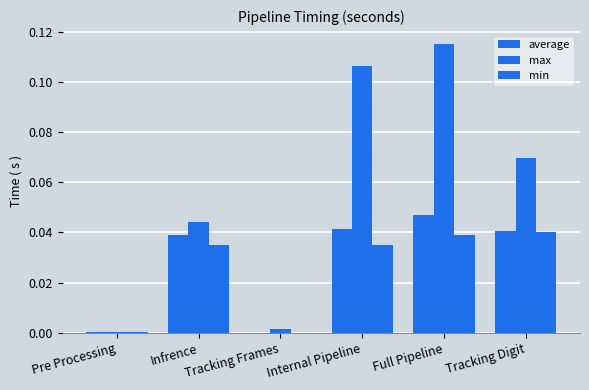

Reading left to right, transcribe all the data shown in this chart.

average: 0.0	0.0	0.0	0.0	0.0	0.0
max: 0.0	0.0	0.0	0.1	0.1	0.1
min: 0.0	0.0	0.0	0.0	0.0	0.0